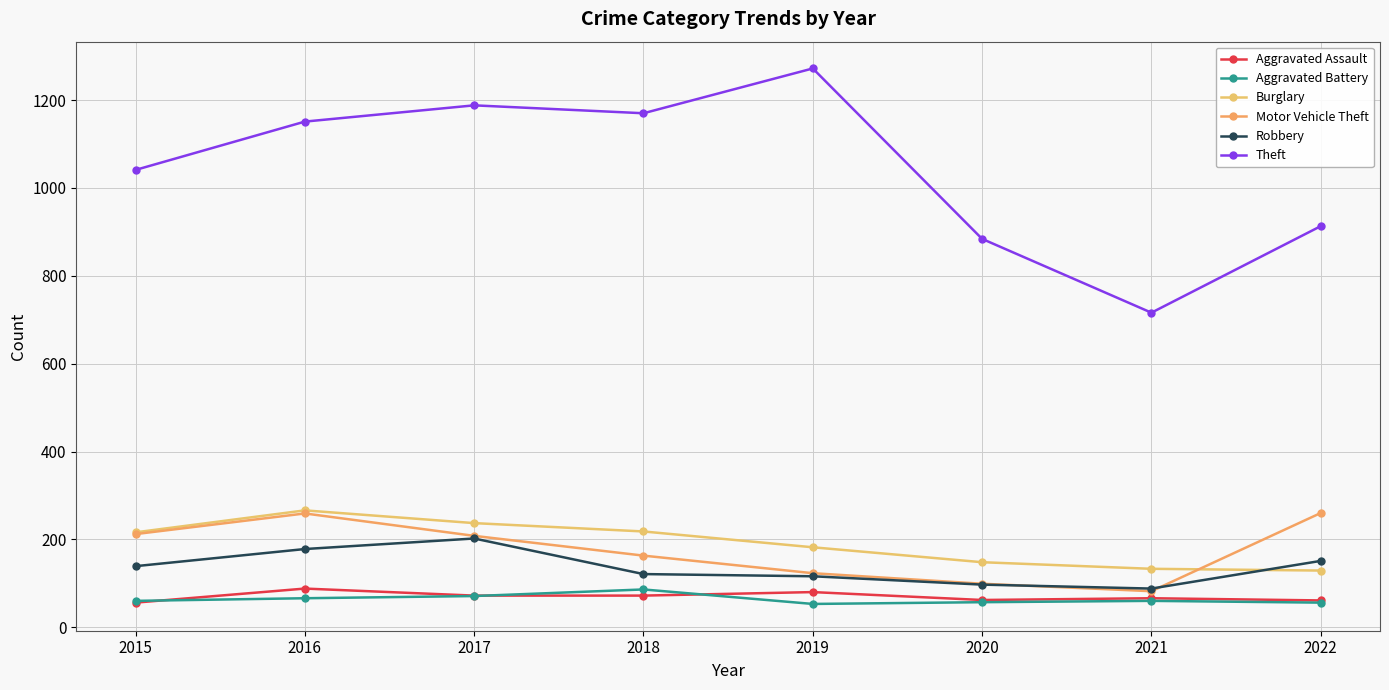

True or false: Robbery and Motor Vehicle Theft cross at least once.

True